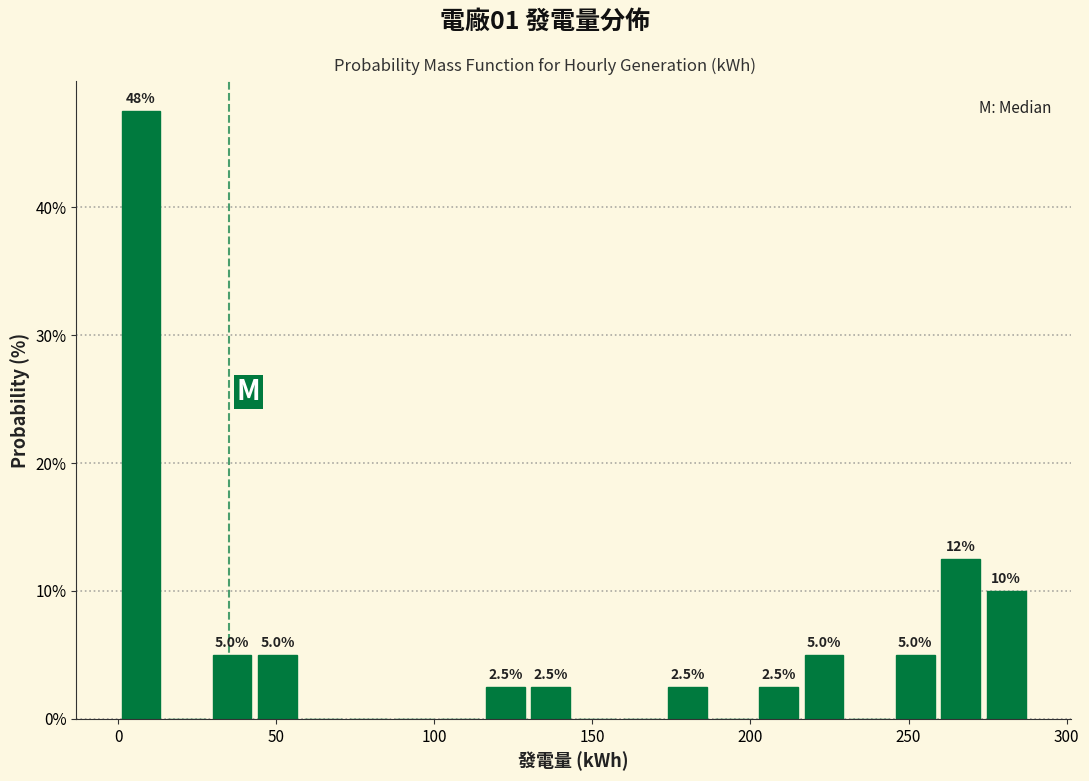

Read against the x-axis, roughly where is the centre of the tallest bar?

5